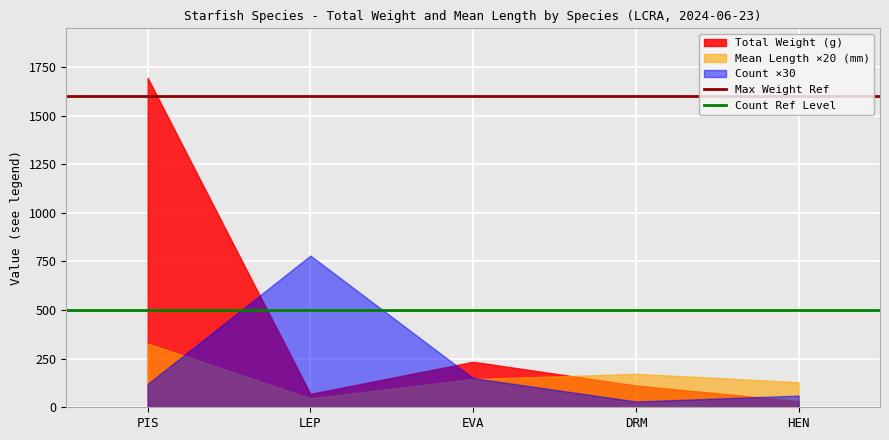

True or false: Total Weight (g) has a value of 791.7 at PIS.

False